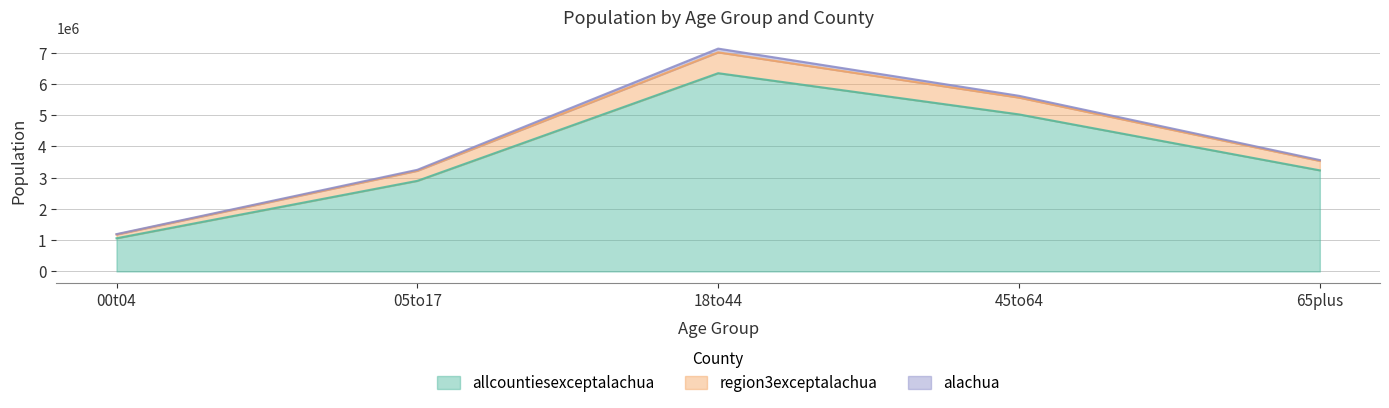

Which has a higher value, 65plus or 00t04?

65plus